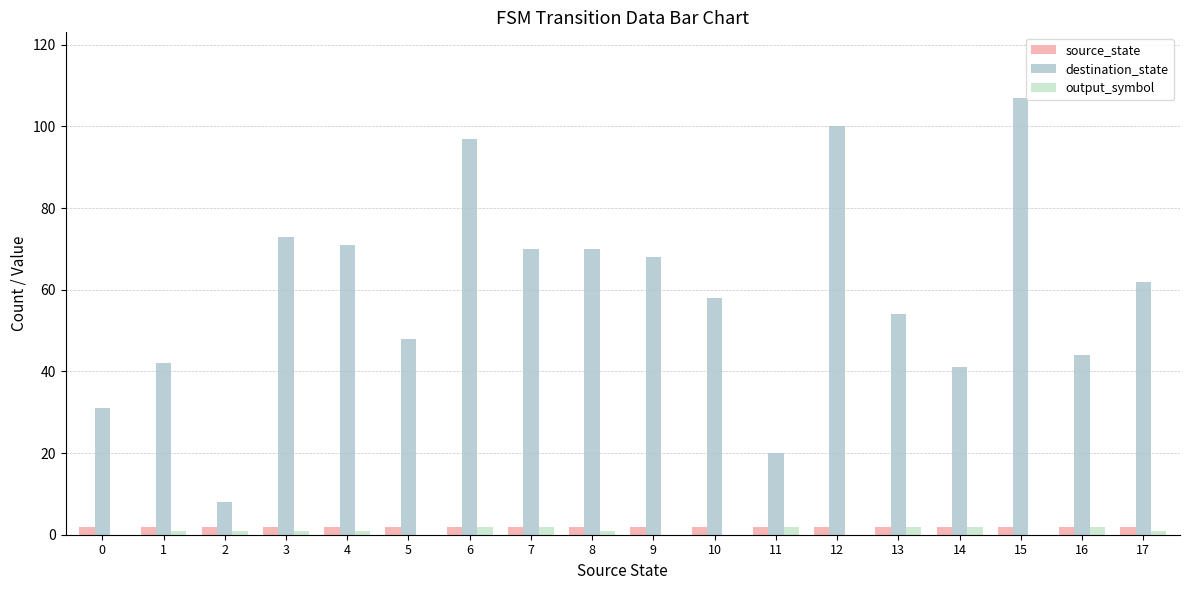

The source_state series shows 2 at 14. True or false?

True